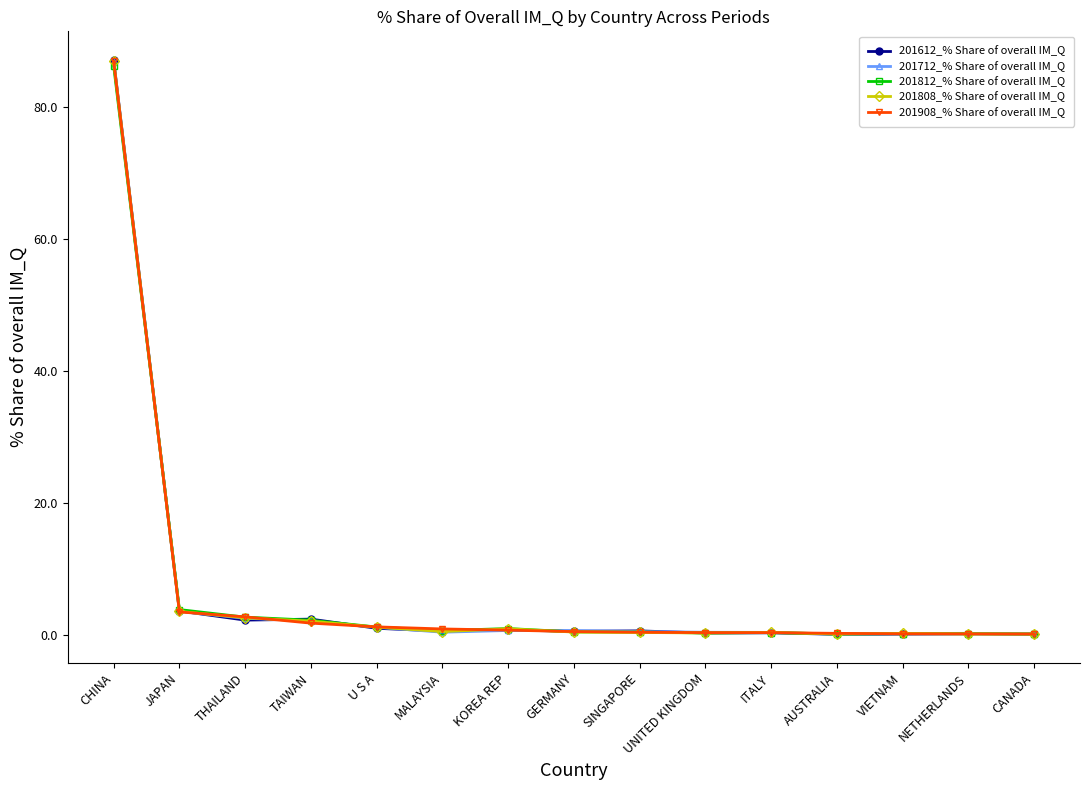

What is the difference between the maximum and minimum values in the 201612_% Share of overall IM_Q series?

87.0